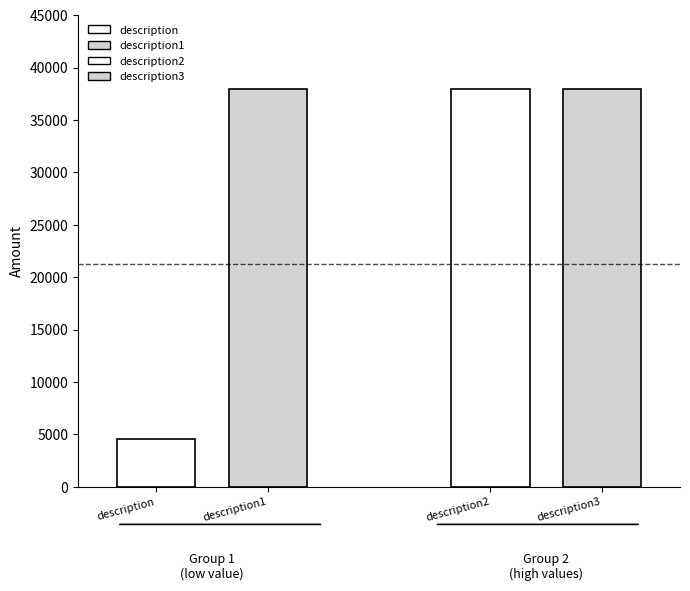

What is the sum of all values?

118441.6